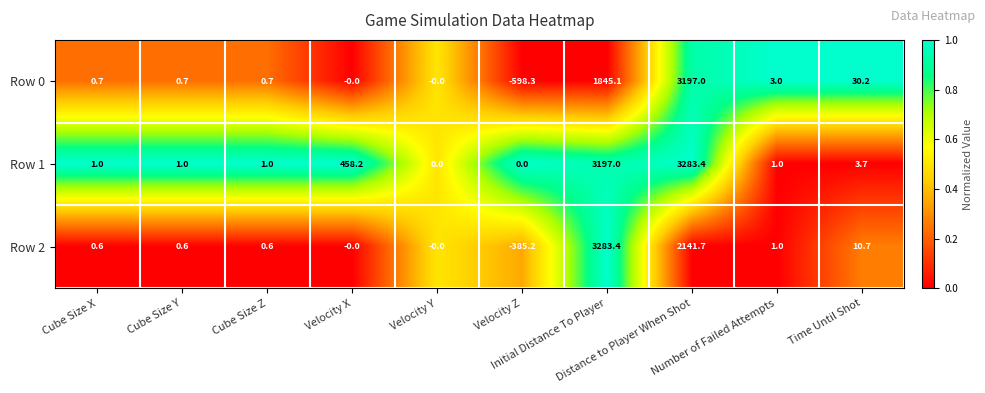

What is the smallest value displayed?

-598.3